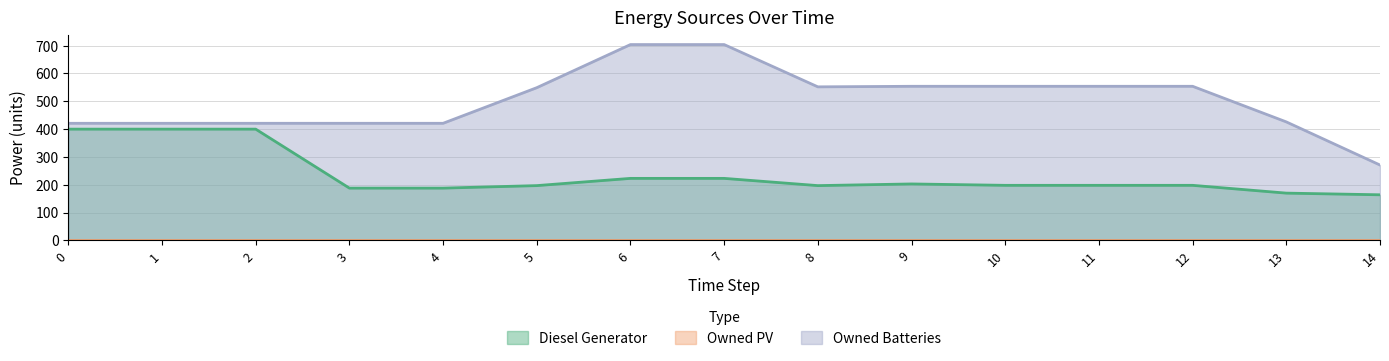

Reading right to left, extract all data points from this chart.

Diesel Generator: 164	170	198	198	198	203	197	223	223	197	188	188	400	400	400
Owned Batteries: 271	426	554	554	554	554	552	704	704	549	421	421	421	421	421